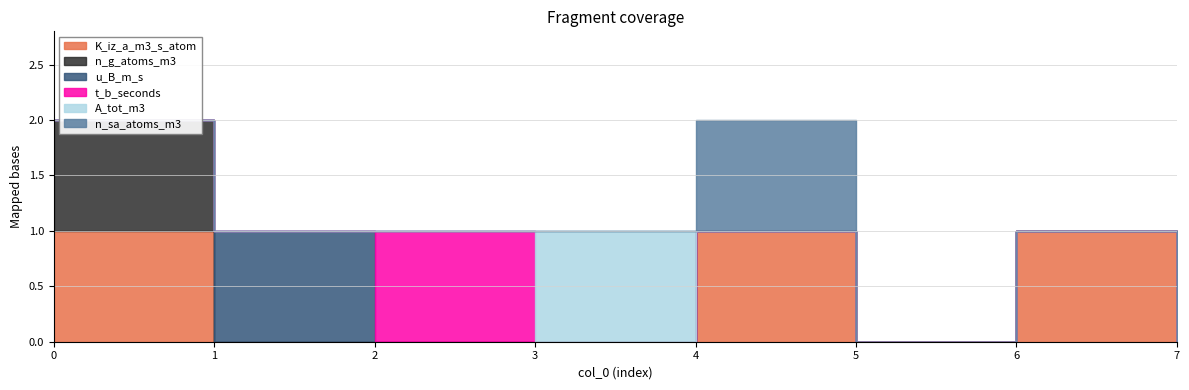

The value of u_B_m_s at 5 is 0. True or false?

False